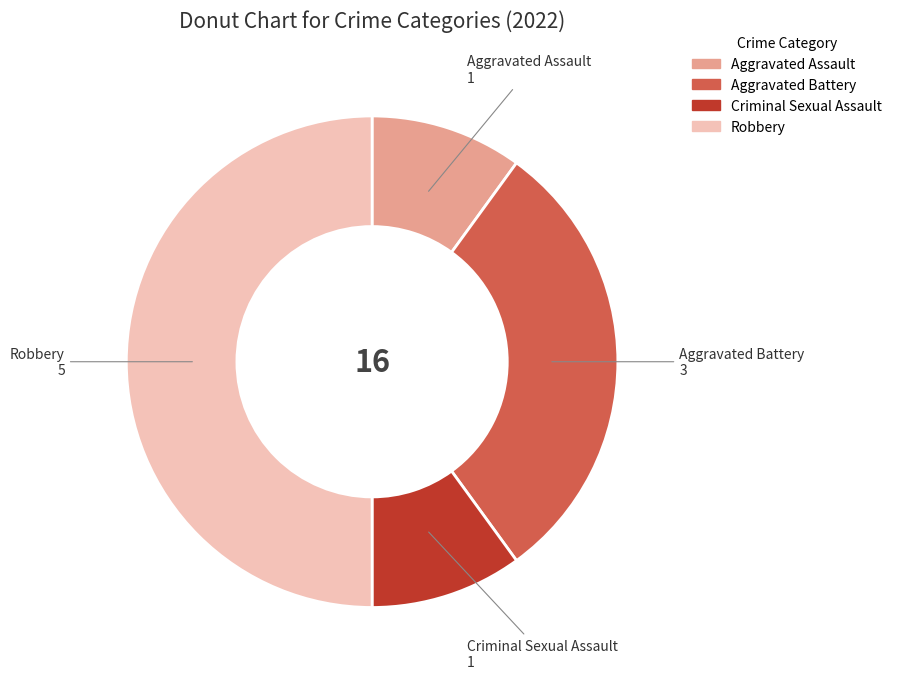

True or false: Robbery accounts for 39% of the total.

False